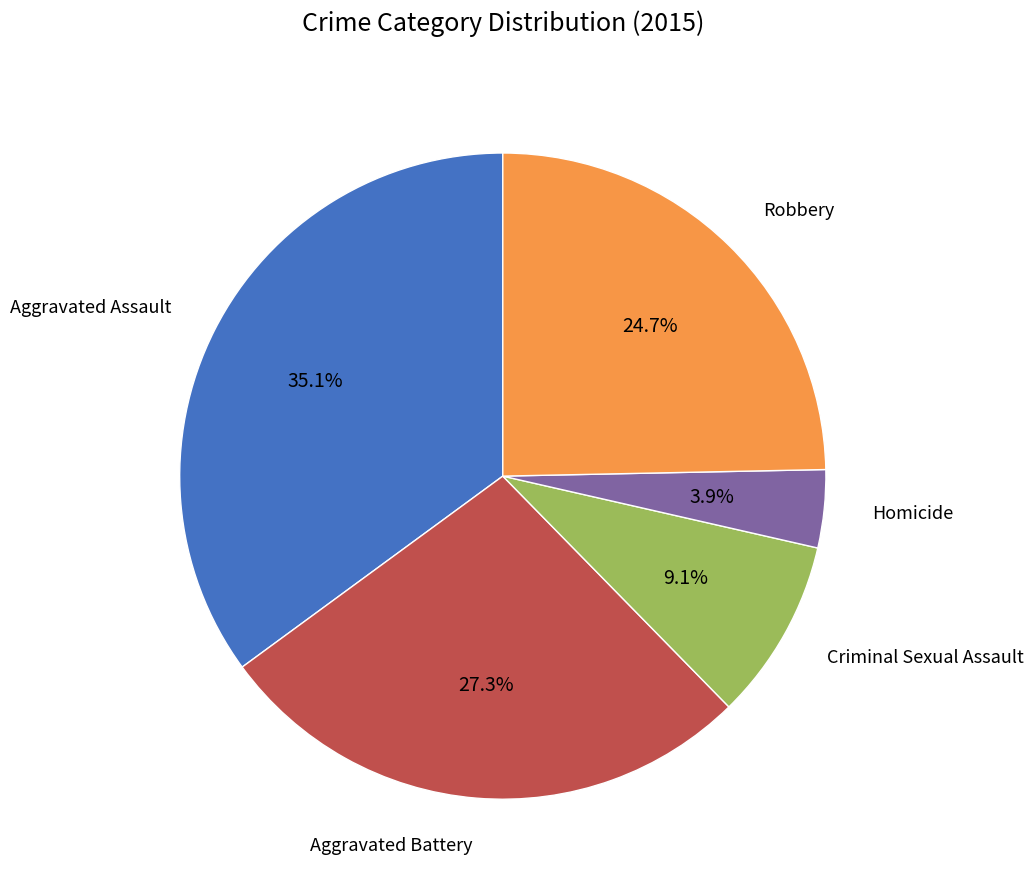

Is there any slice that represents more than half of the pie?

No